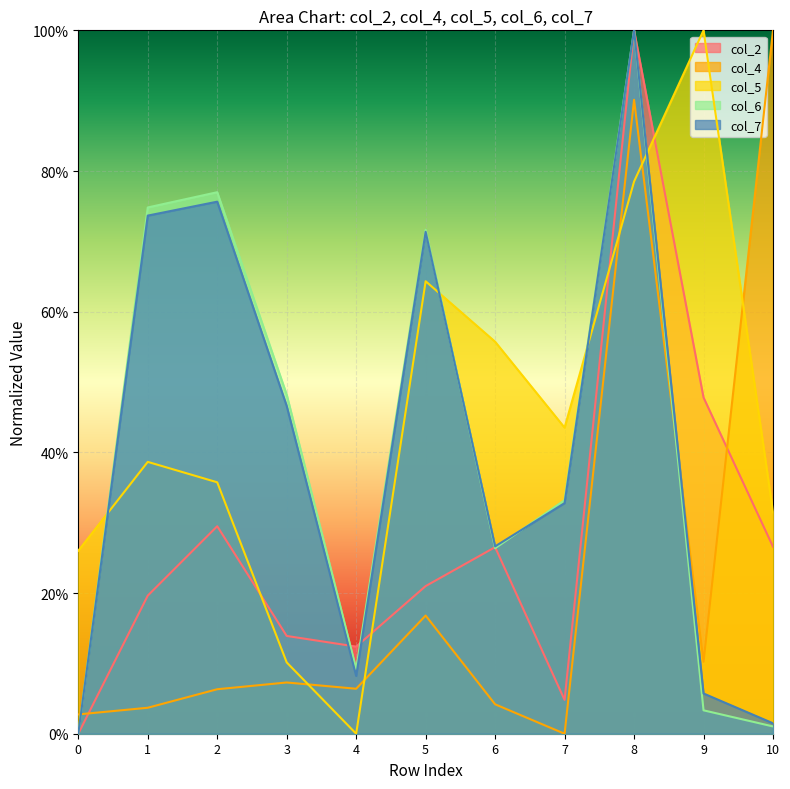

What is the sum of all col_4 values?

2.5